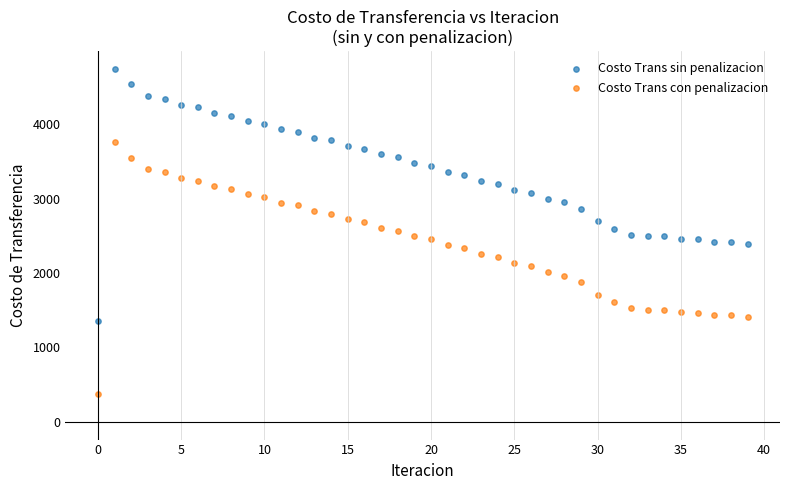

Which series reaches the maximum Y coordinate?

Costo Trans sin penalizacion